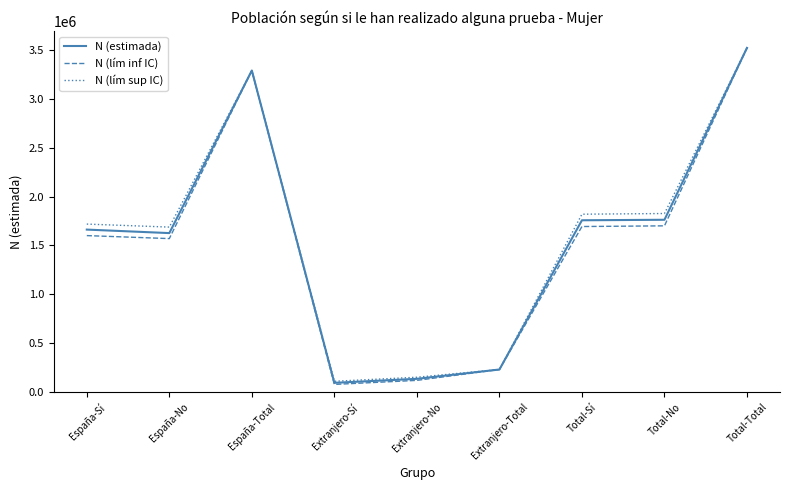

True or false: N (lím inf IC) has a value of 119921 at Extranjero-Total.

False